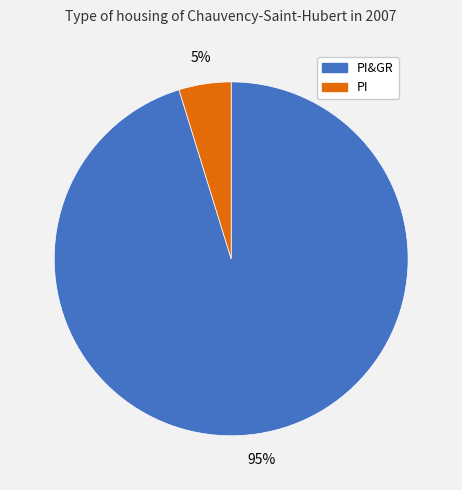

What percentage is the PI slice, to the nearest percent?

5%